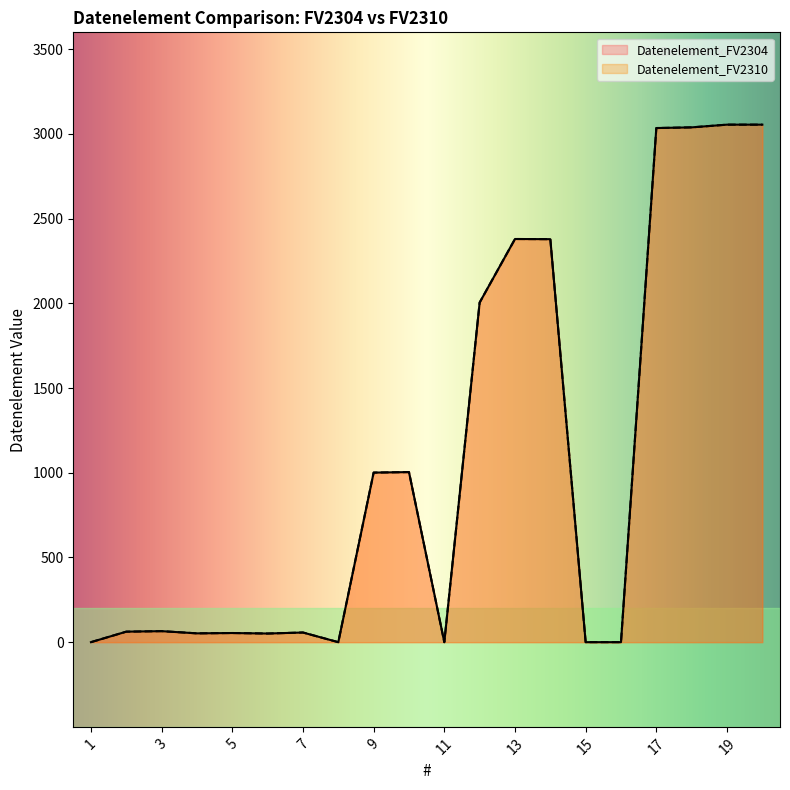

At how many categories does at least one series exceed 2705?

4